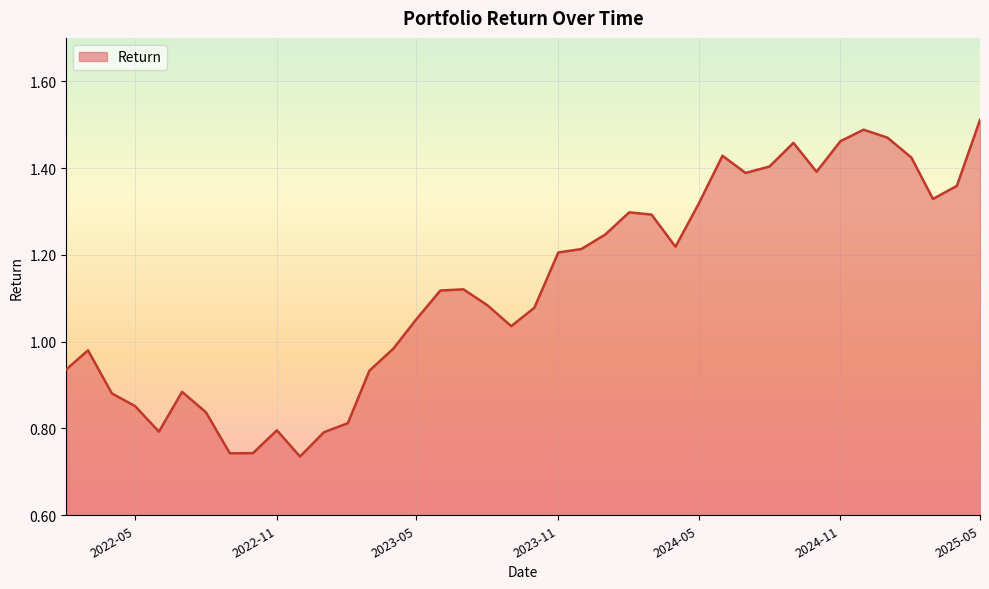

Does the chart display data point markers on the line(s)?

No